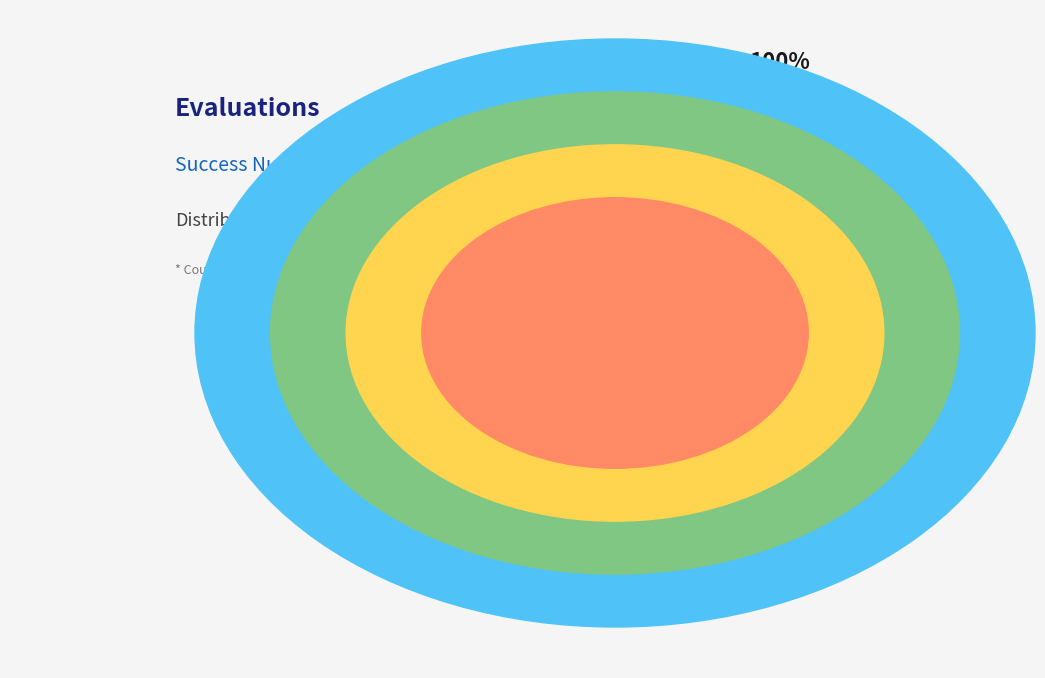

Is there a majority slice in this chart?

Yes